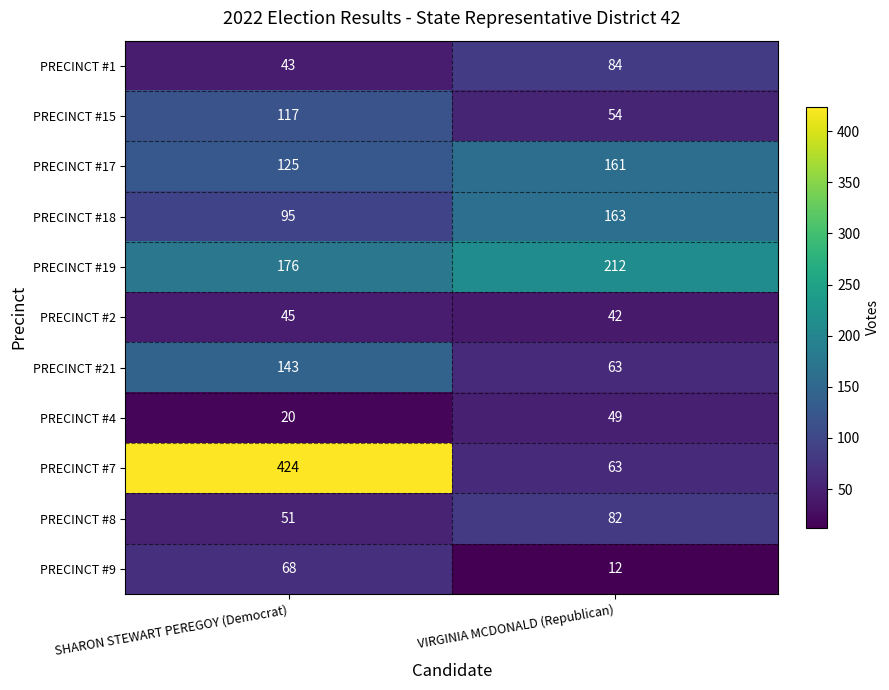

What is the greatest value displayed?

424